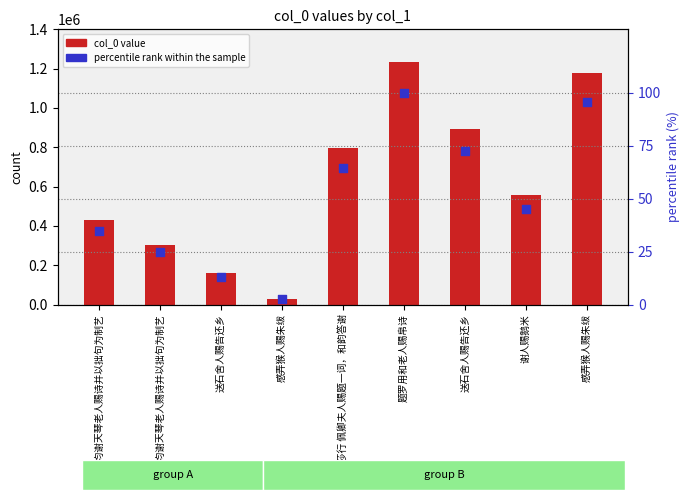

Which series reaches the minimum Y coordinate?

percentile rank within the sample